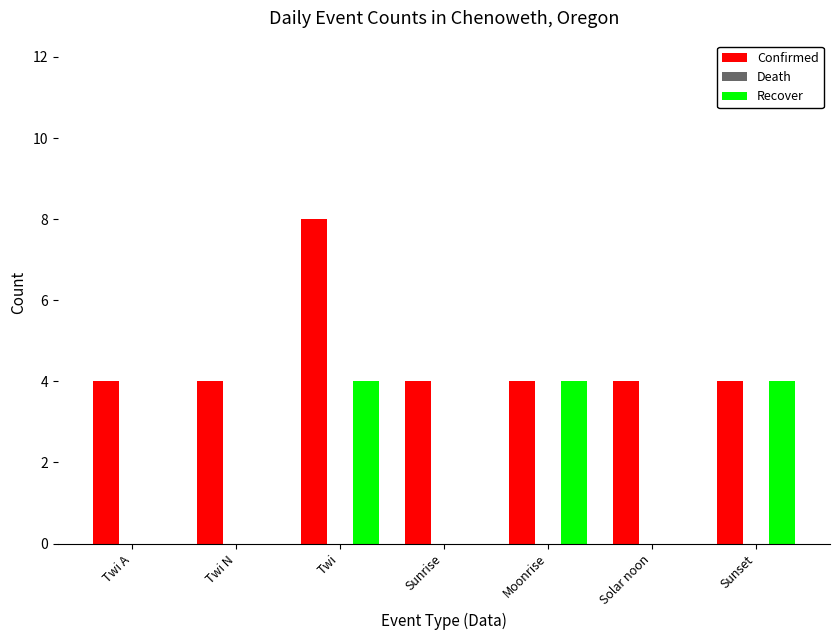

True or false: Confirmed has a value of 4 at Twi A.

True